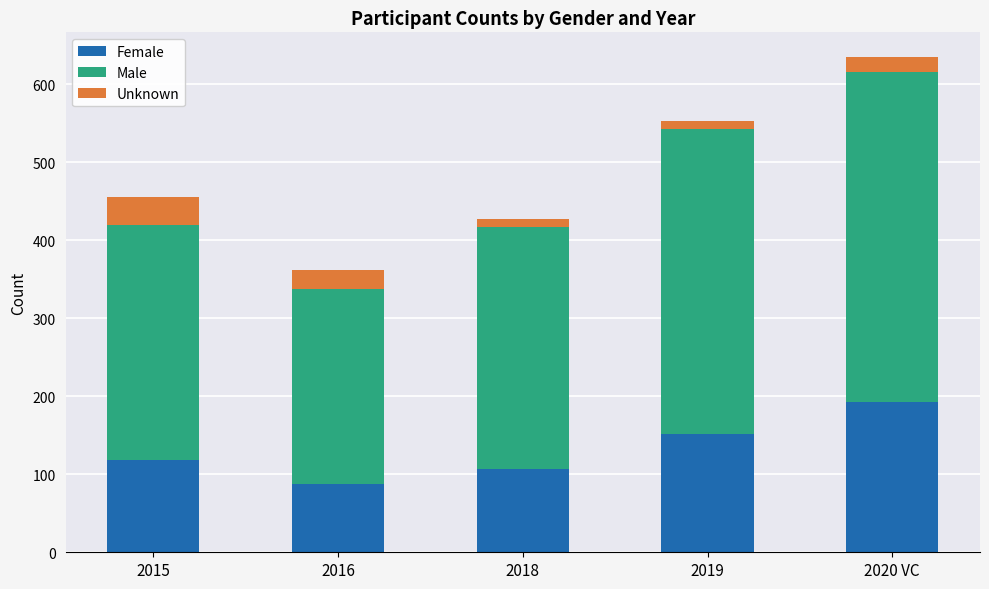

What is the minimum value for Female?

87